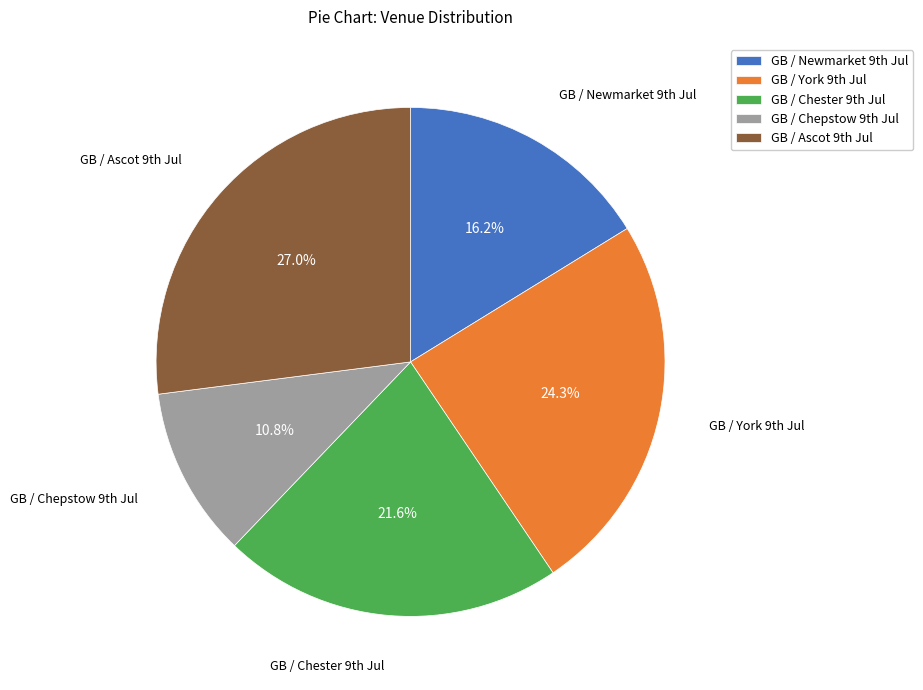

Count the number of slices in the pie.

5